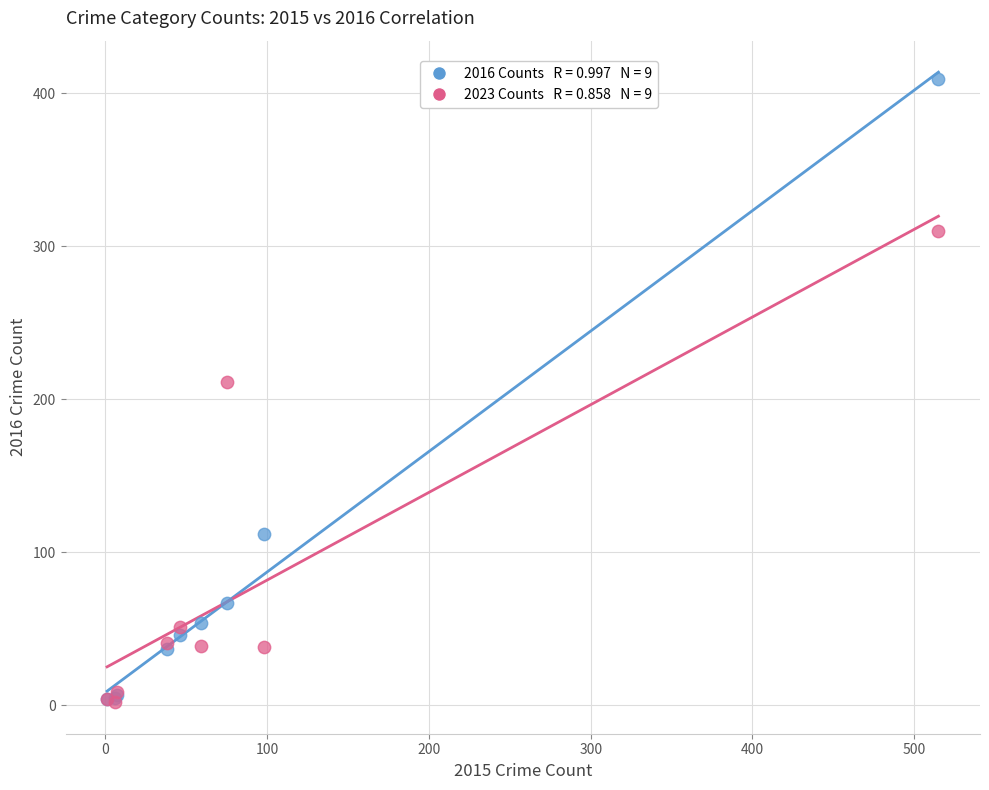

Across all series, what Y value is closest to 205?

211